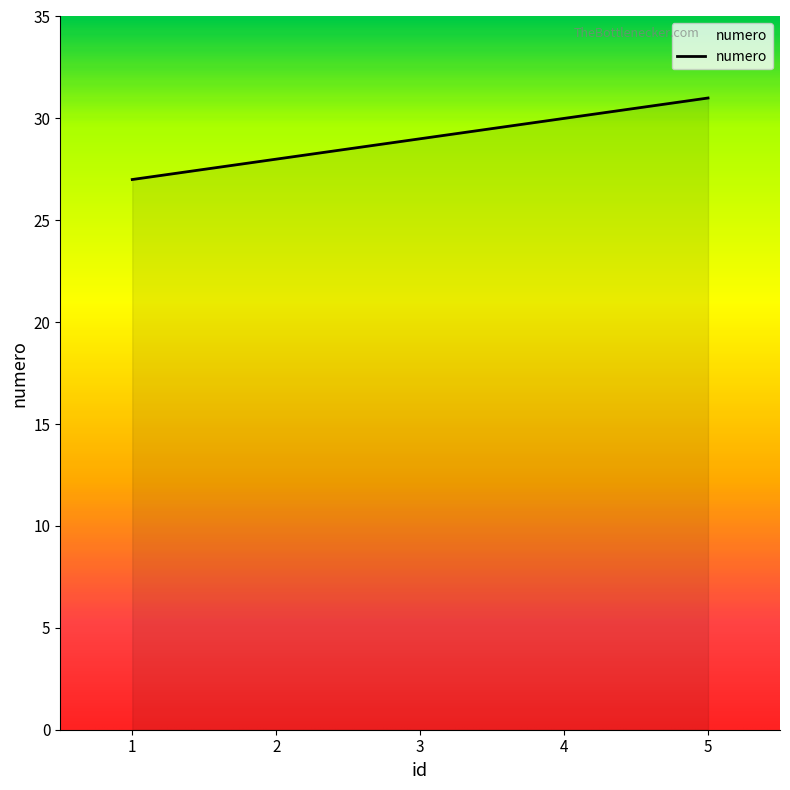

The chart shows a value of 29 at 3. True or false?

True